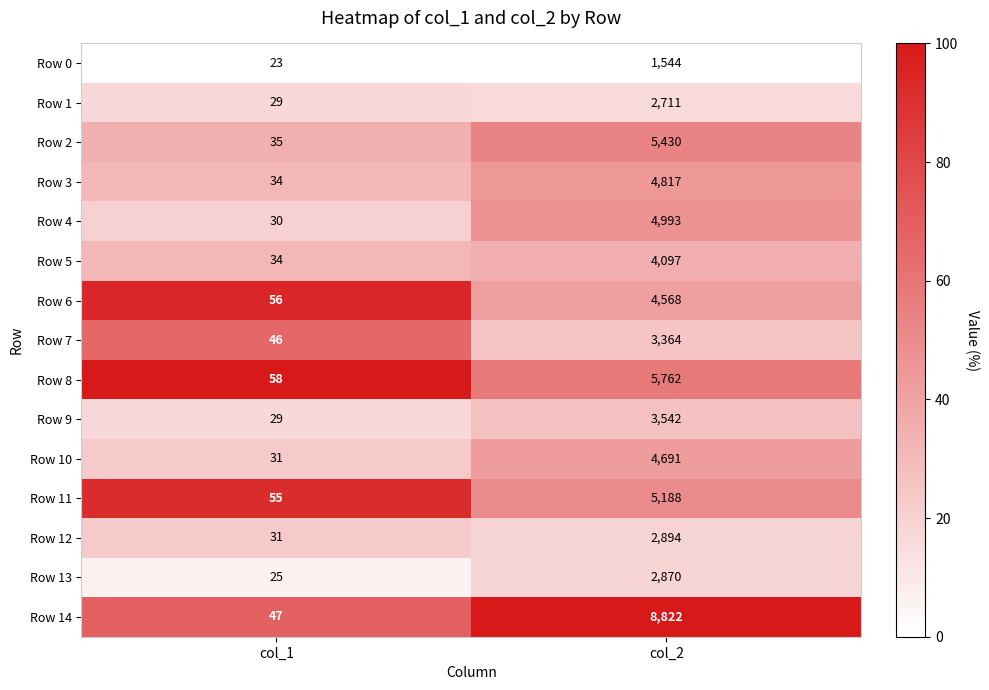

Between col_1 and col_2, which series saw the biggest shift?

Row 14